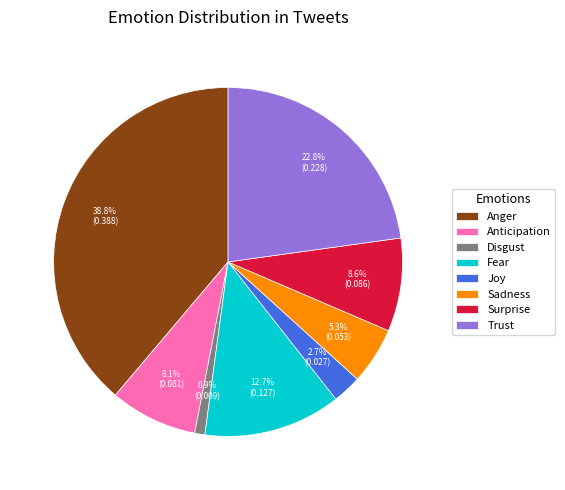

What is the smallest slice in the pie chart?

Disgust